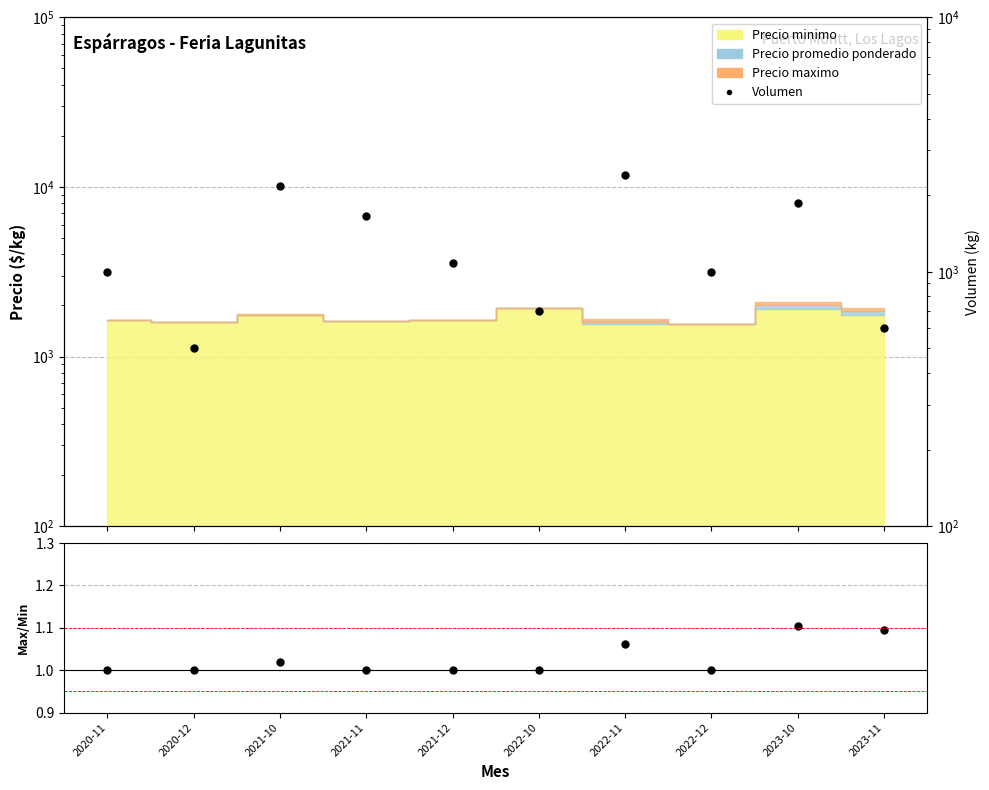

Is the value of Volumen at 2022-12 greater than the value of Max/Min ratio at 2021-12?

Yes